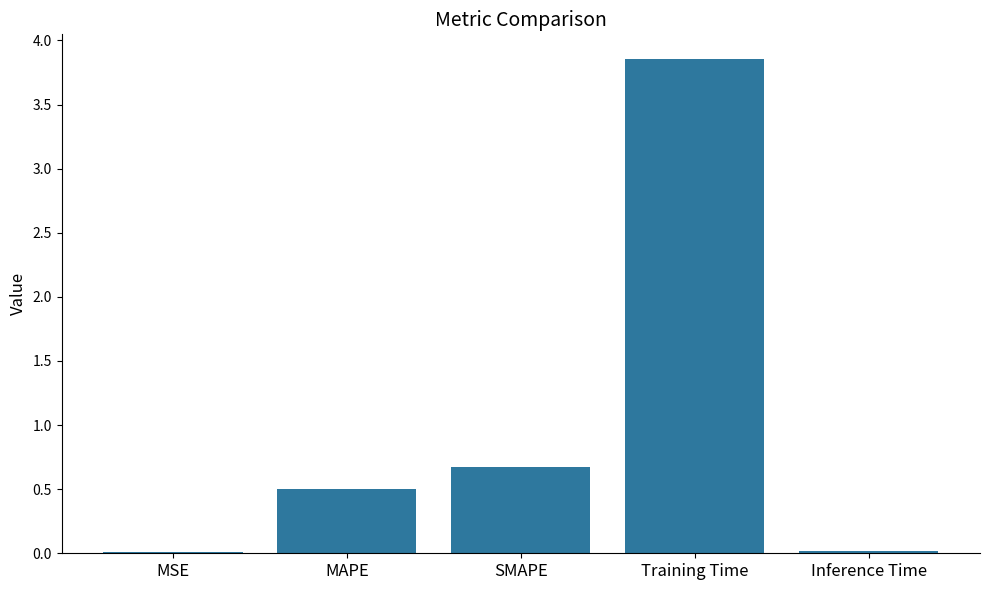

What is the change in value from SMAPE to Inference Time?

-0.7